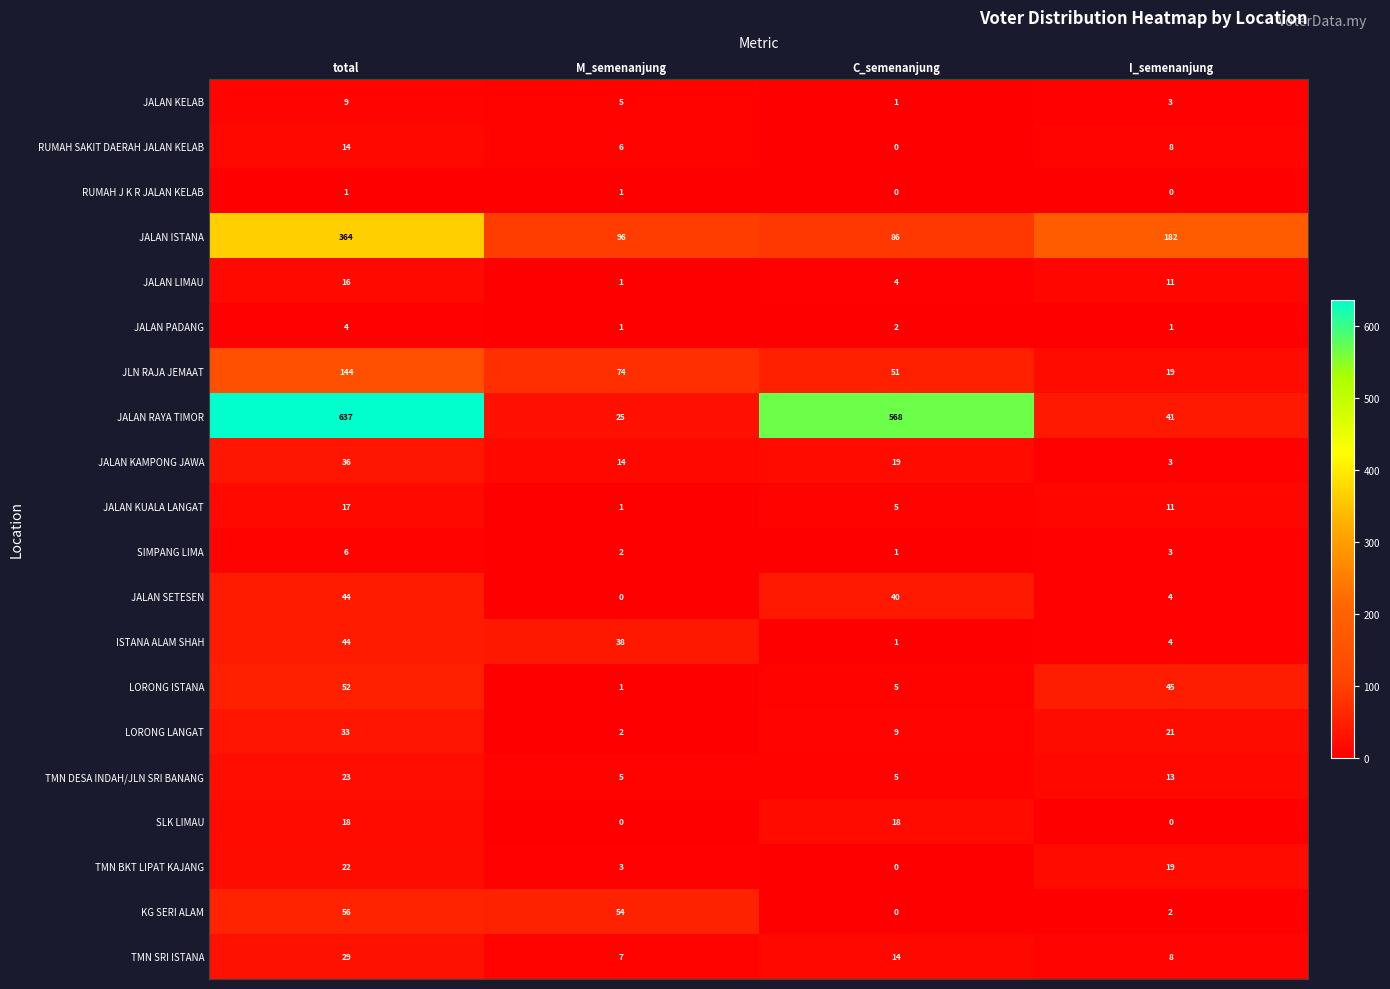

Between total and M_semenanjung, which series saw the biggest shift?

JALAN RAYA TIMOR